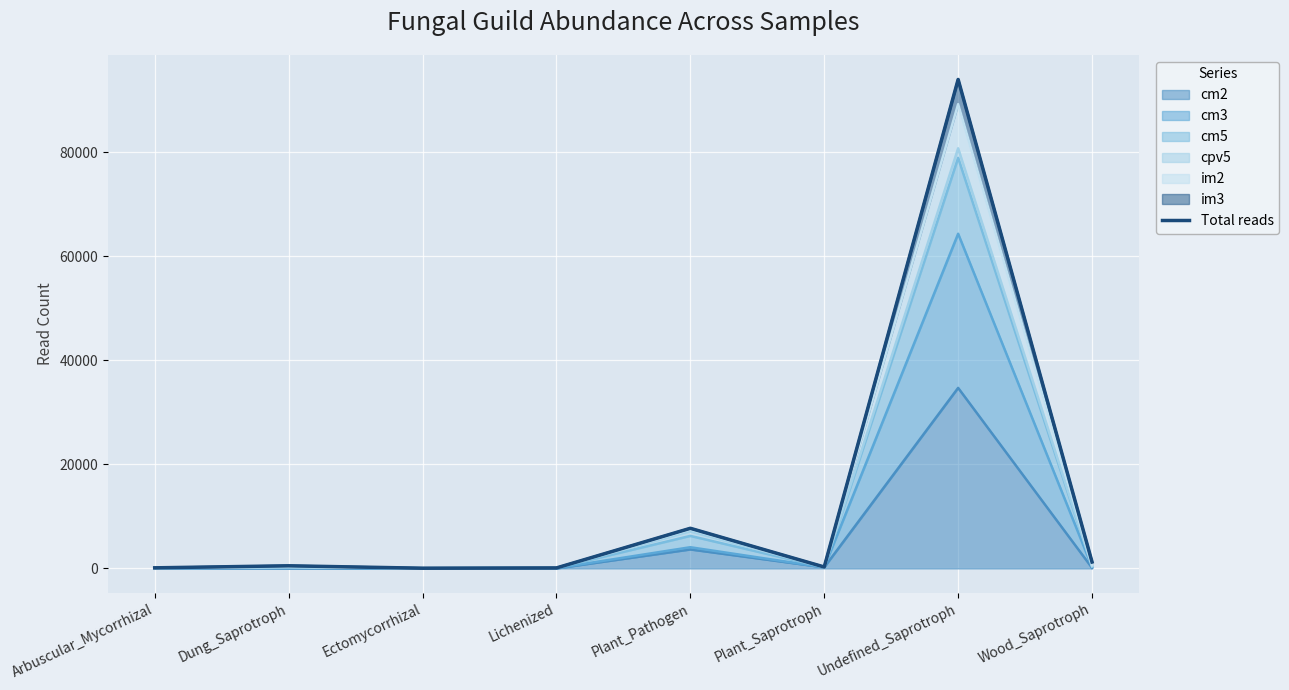

The value at Ectomycorrhizal is 19. True or false?

False